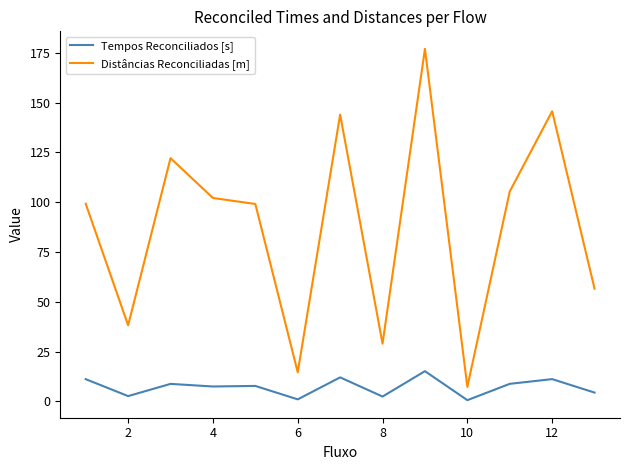

What is the greatest value displayed?

177.0